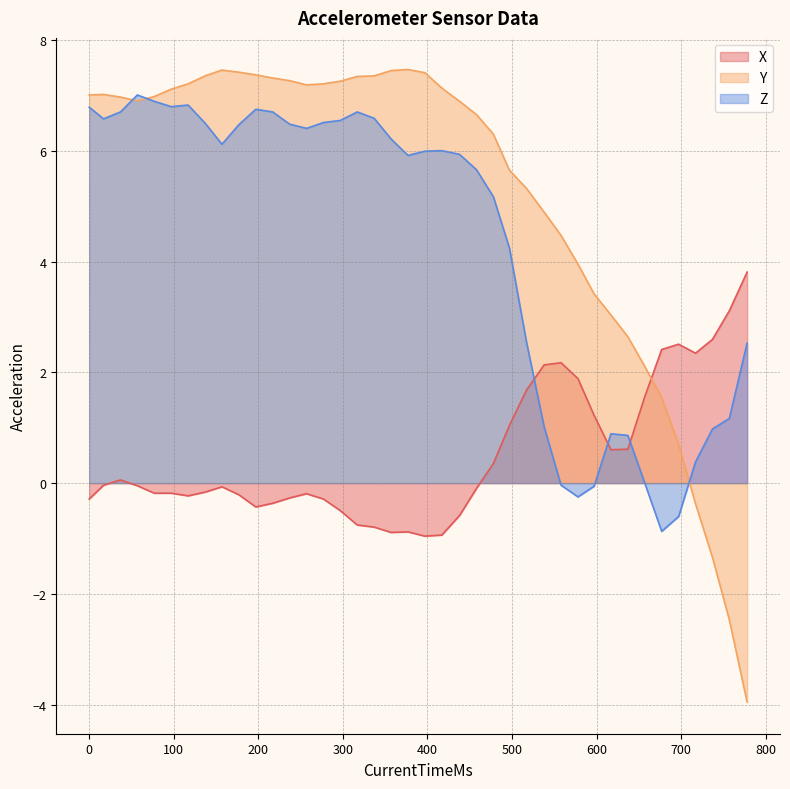

Which series has the largest total across all categories?

Y